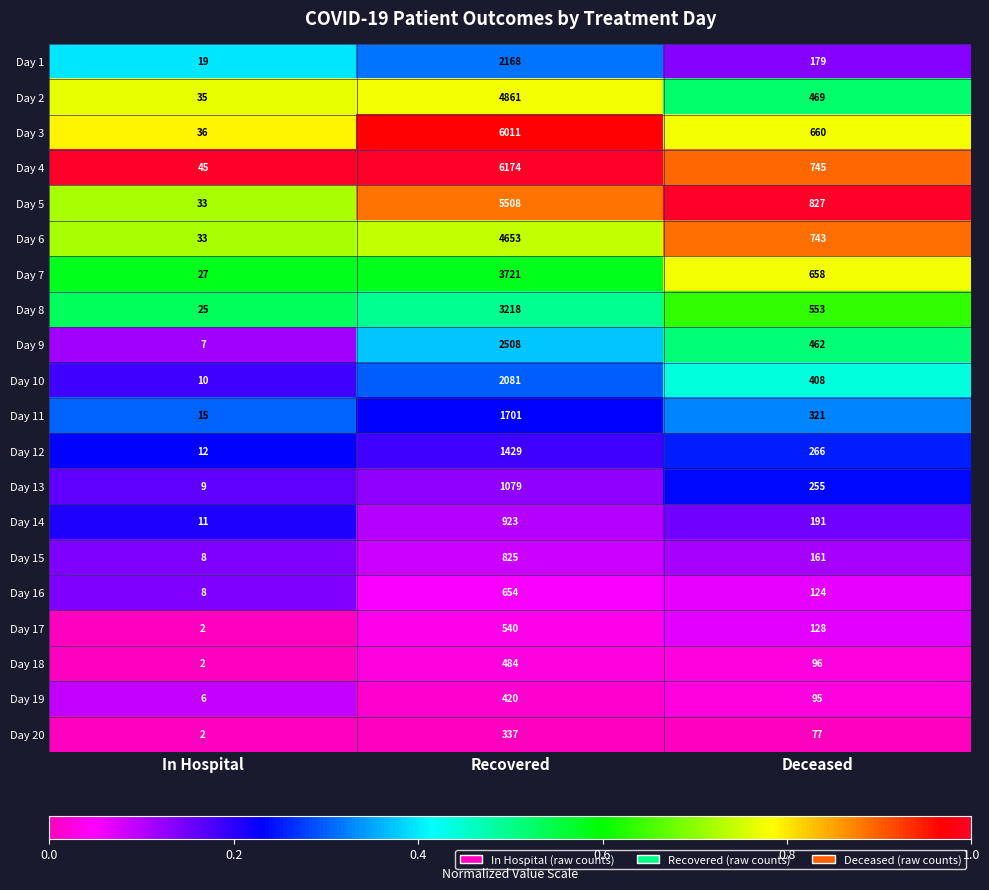

What is the average value of the Day 18 series?

194